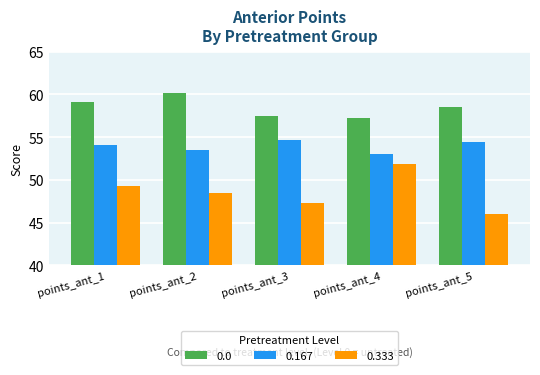

Read the 0.333 value at points_ant_4.

51.9